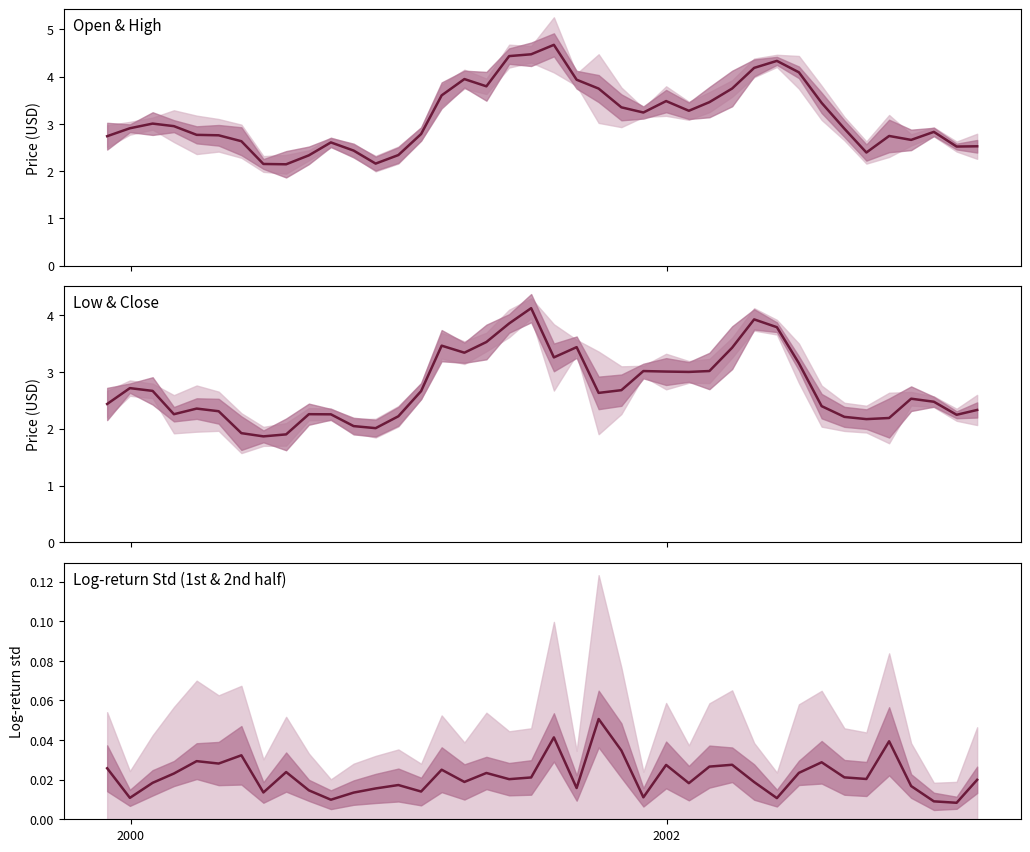

Where is the first local minimum for log-return std mean?

2000